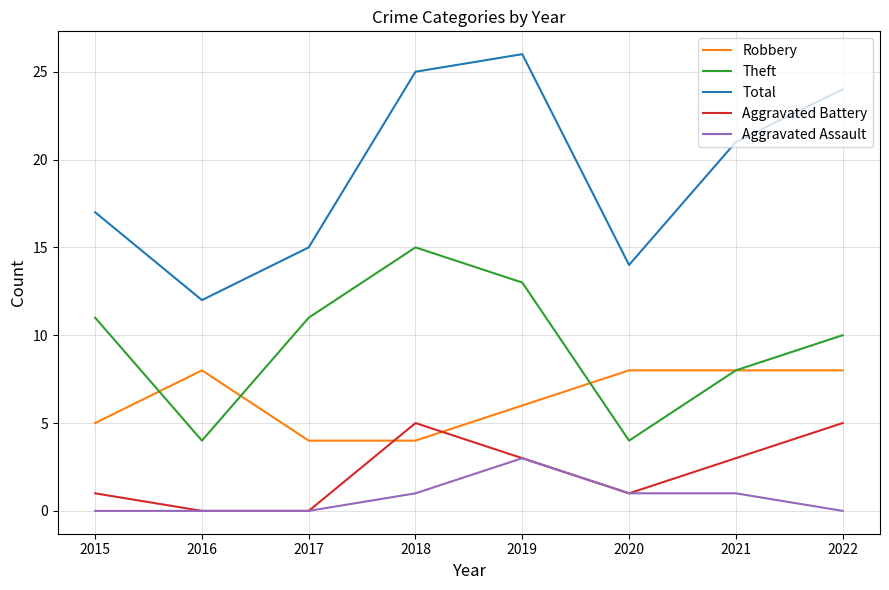

Which series has the largest total across all categories?

Total